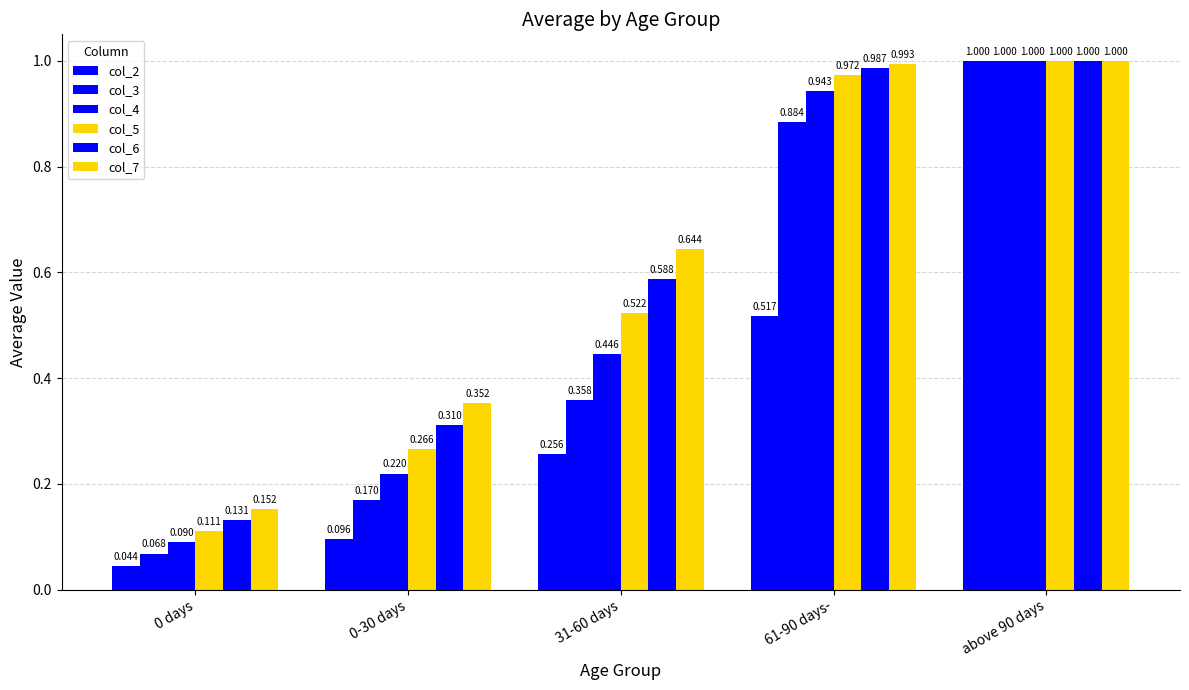

The value of col_5 at 31-60 days is 0.9. True or false?

False